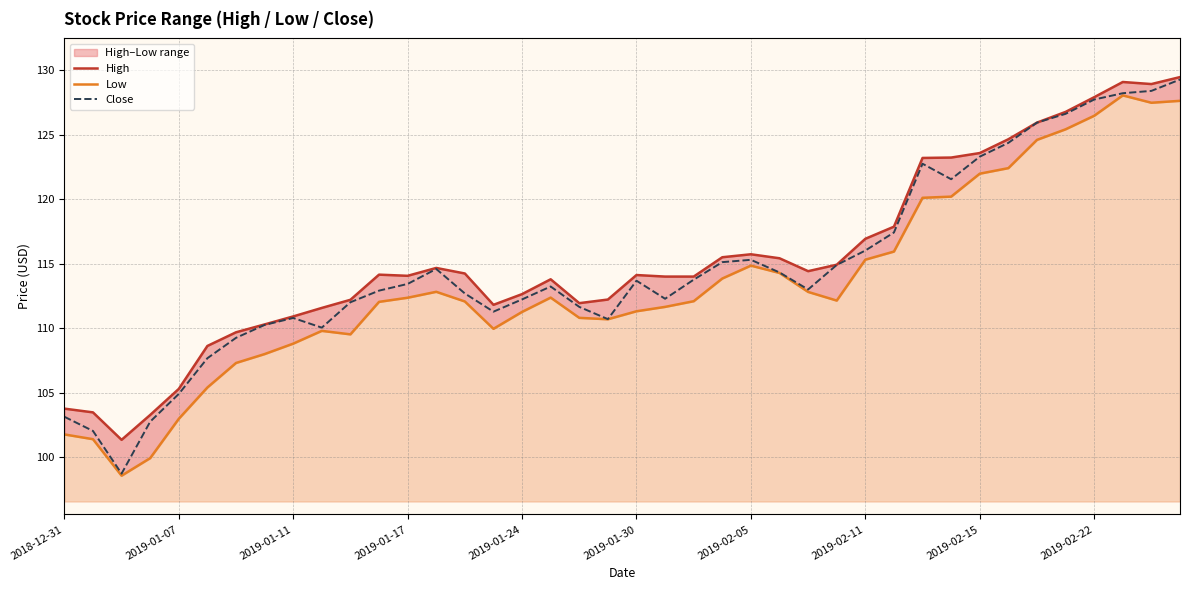

List the series in order of their overall mean, lowest first.

Low, Close, High